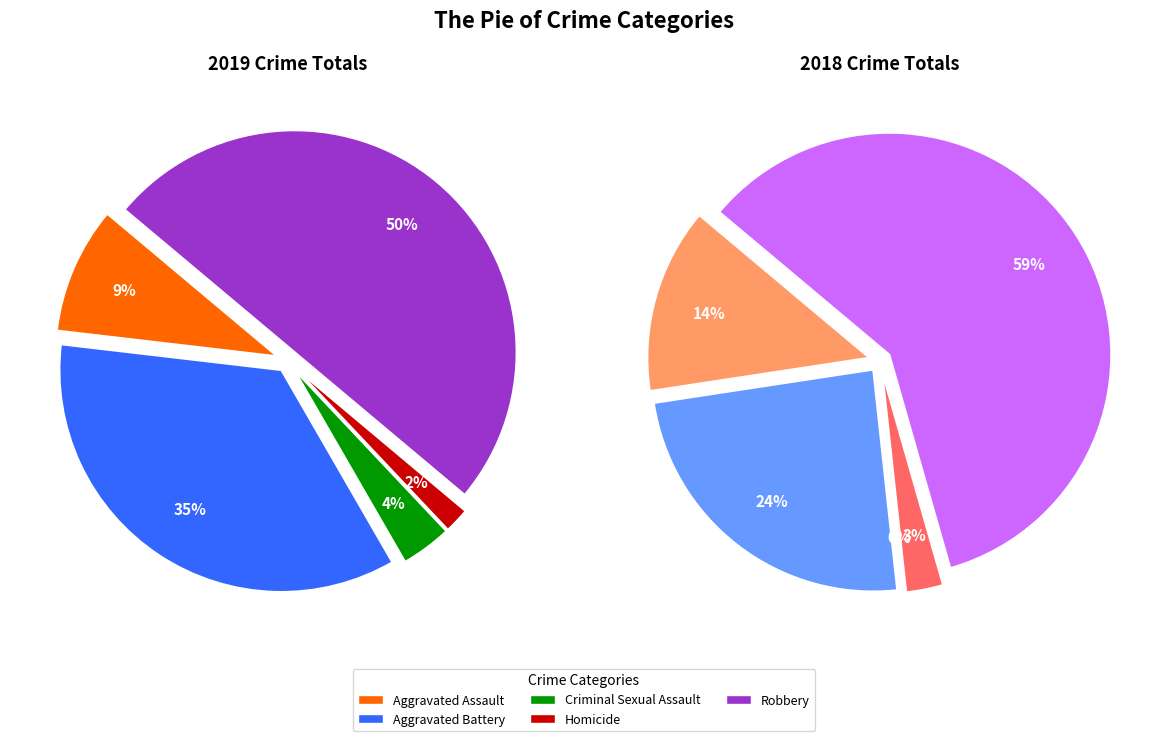

To the nearest percent, what is the difference between the largest and smallest slice percentages?

48%